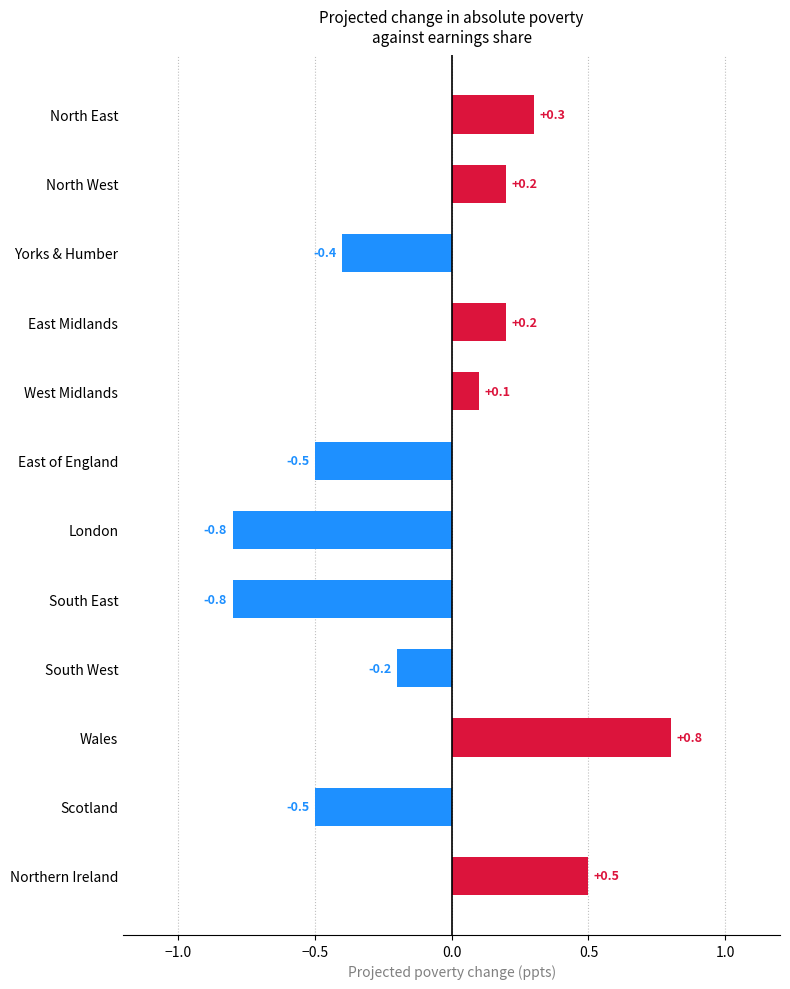

What is the smallest value displayed?

-0.8